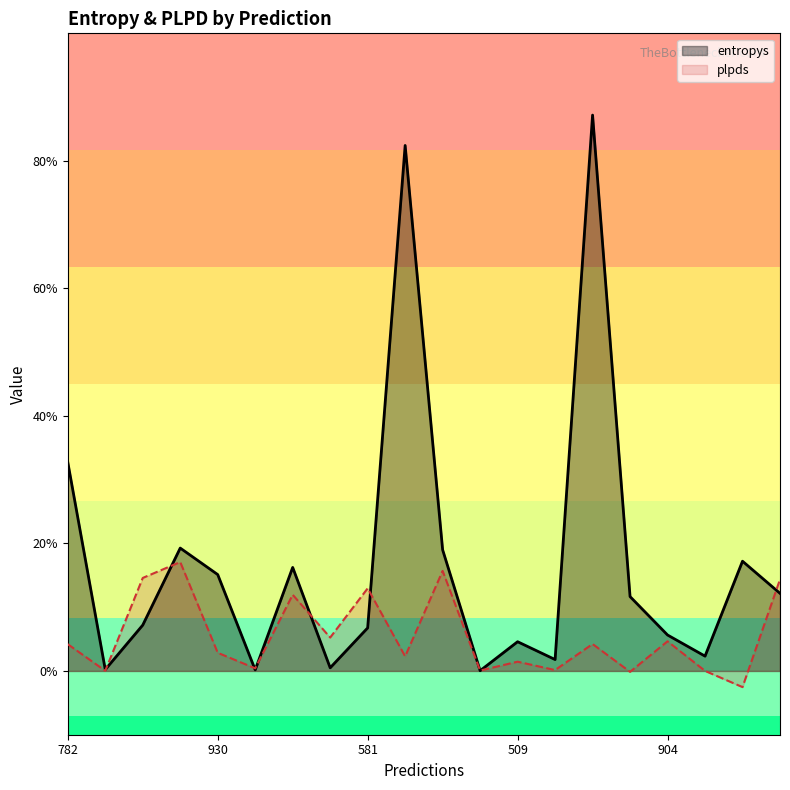

What is the difference between the maximum and minimum values in the entropys series?

4.4